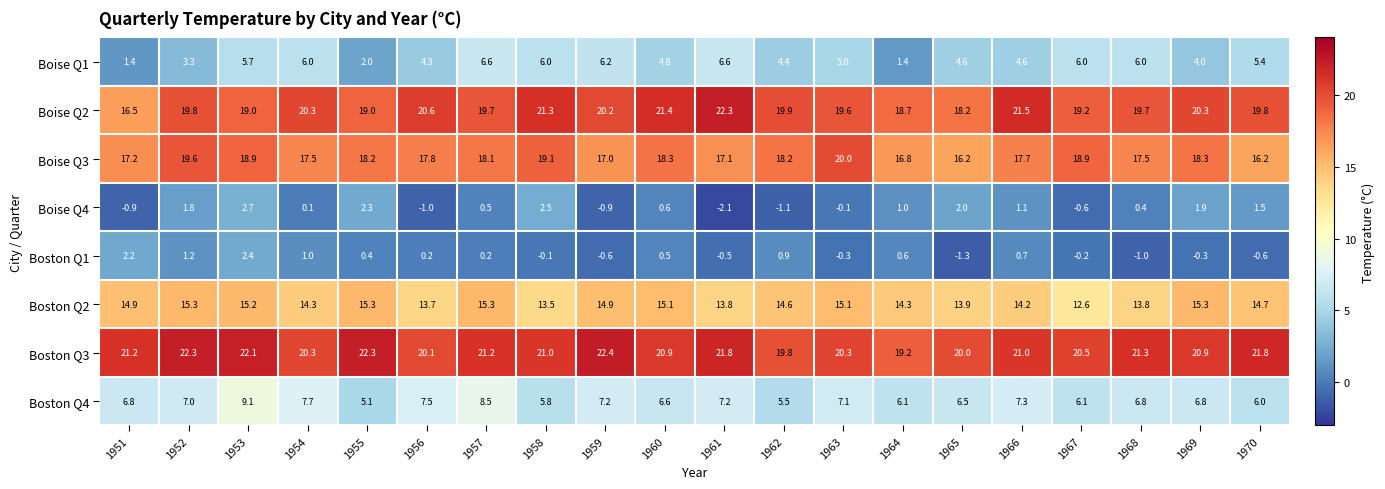

Which series has the largest range (max minus min)?

Boise Q2